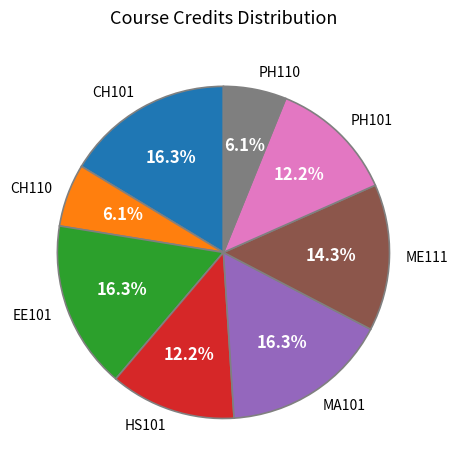

How much of the chart is everything except CH110?

93.9%